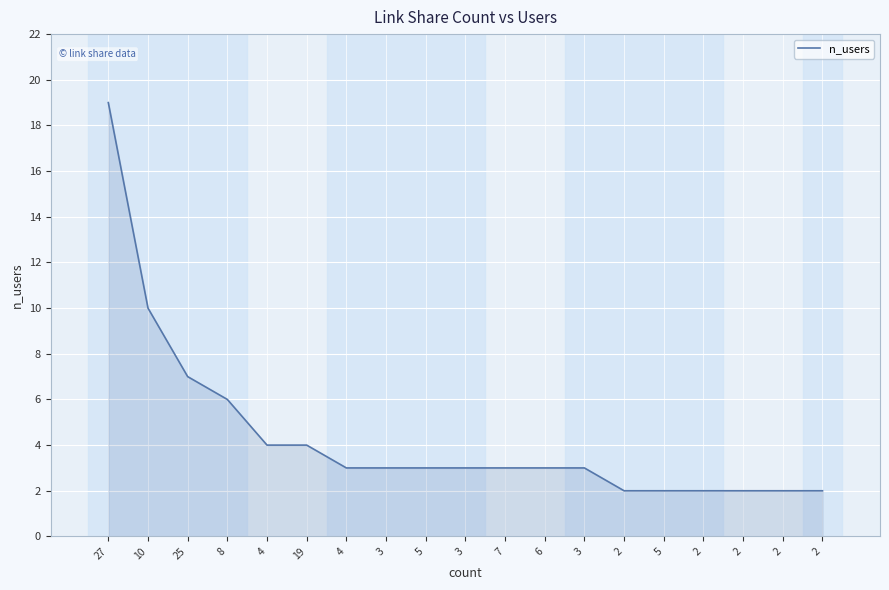

Is this an area chart (filled region under the line)?

Yes